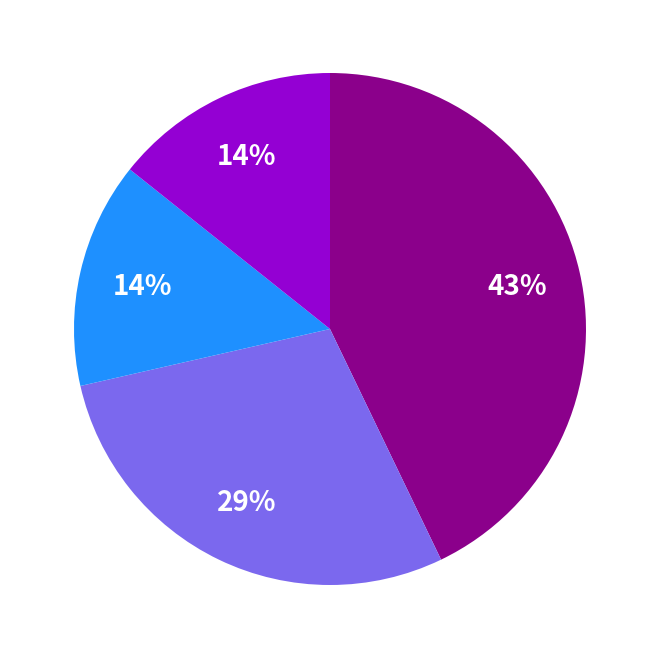

Does any single category account for the majority?

No